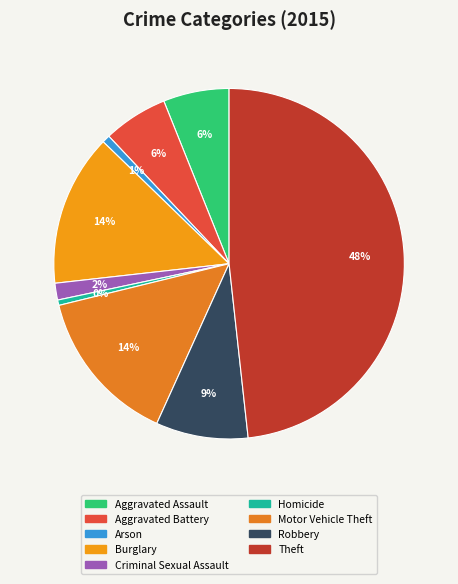

Rank the categories by value from lowest to highest.

Homicide, Arson, Criminal Sexual Assault, Aggravated Battery, Aggravated Assault, Robbery, Burglary, Motor Vehicle Theft, Theft